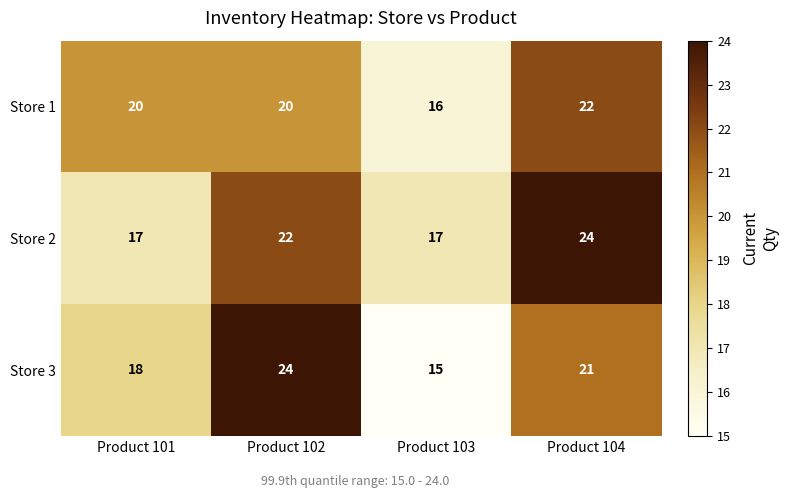

Which label corresponds to the smallest value in the chart?

Product 103